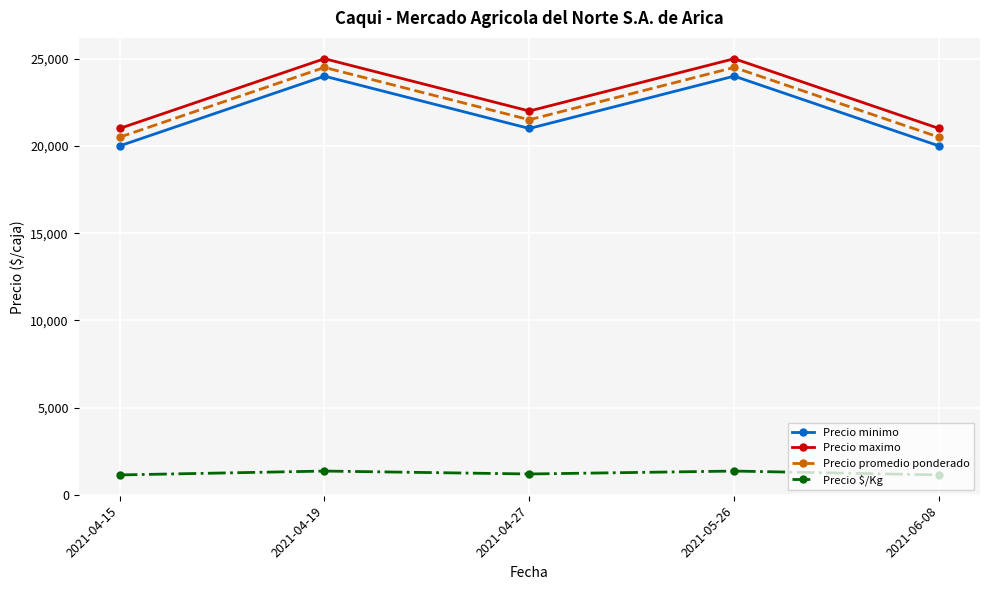

What is the sum of all Precio minimo values?

109000